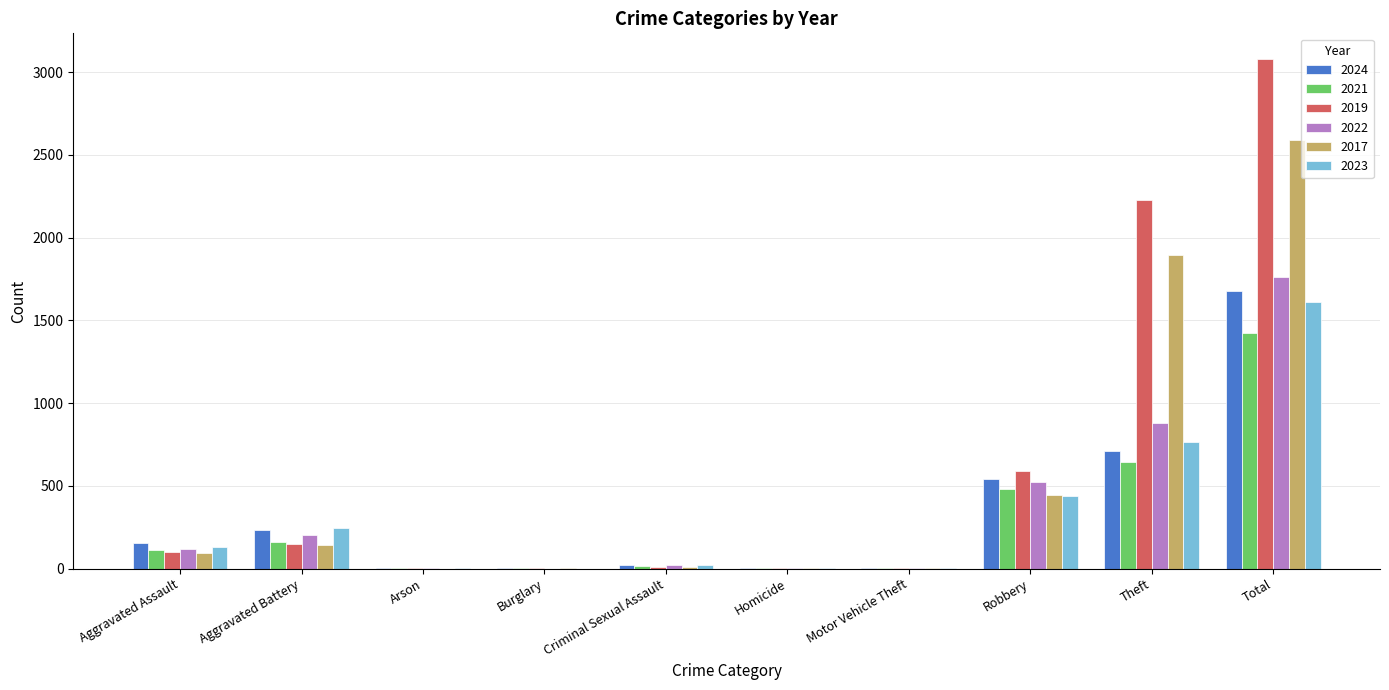

At which category is the sum across all series the highest?

Total